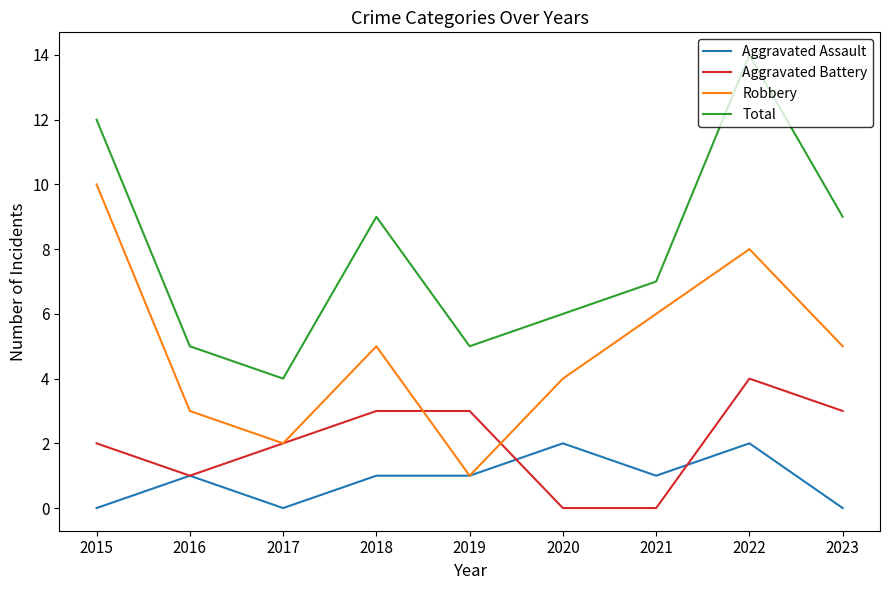

True or false: Aggravated Assault has more than 2 interior local peaks.

True